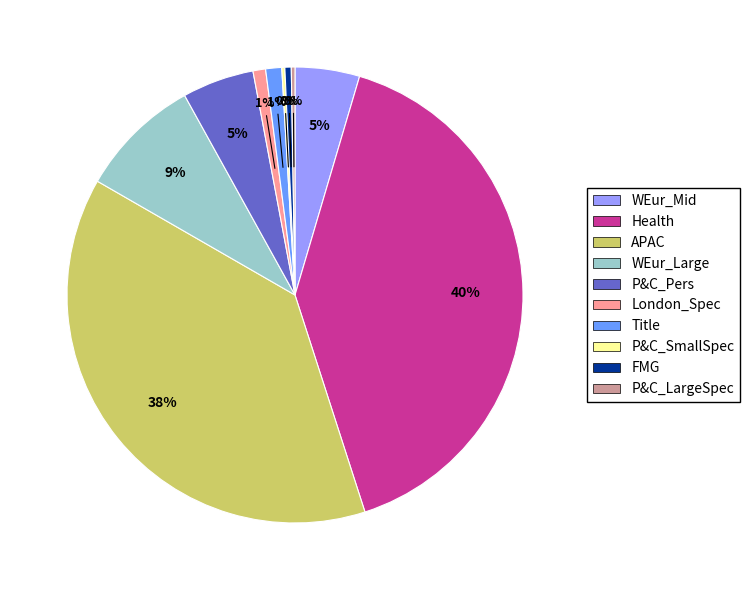

Is there a majority slice in this chart?

No